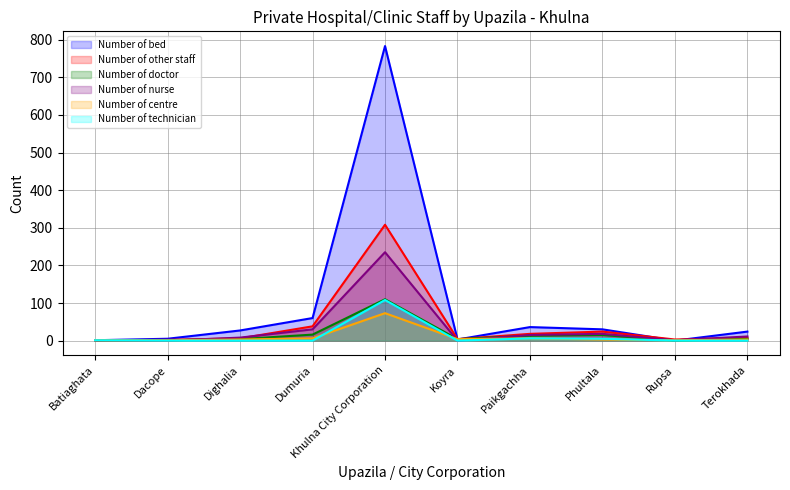

Between which two adjacent categories do Number of bed and Number of nurse first intersect?

Phultala and Rupsa